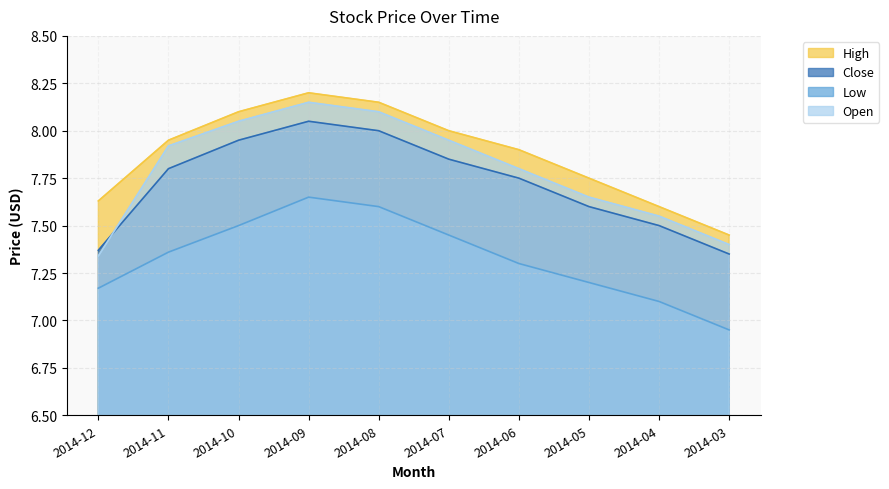

After their last crossing, which series has the higher values: Open or Close?

Open